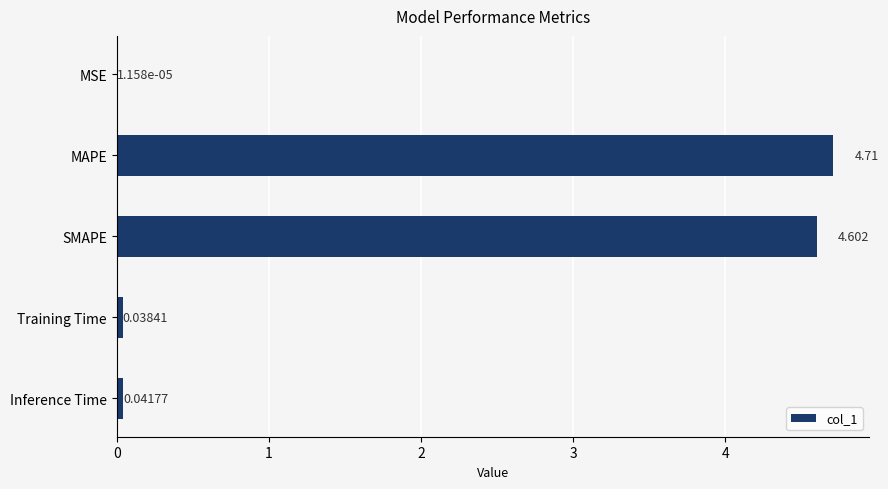

At which label is the value closest to 2?

Inference Time